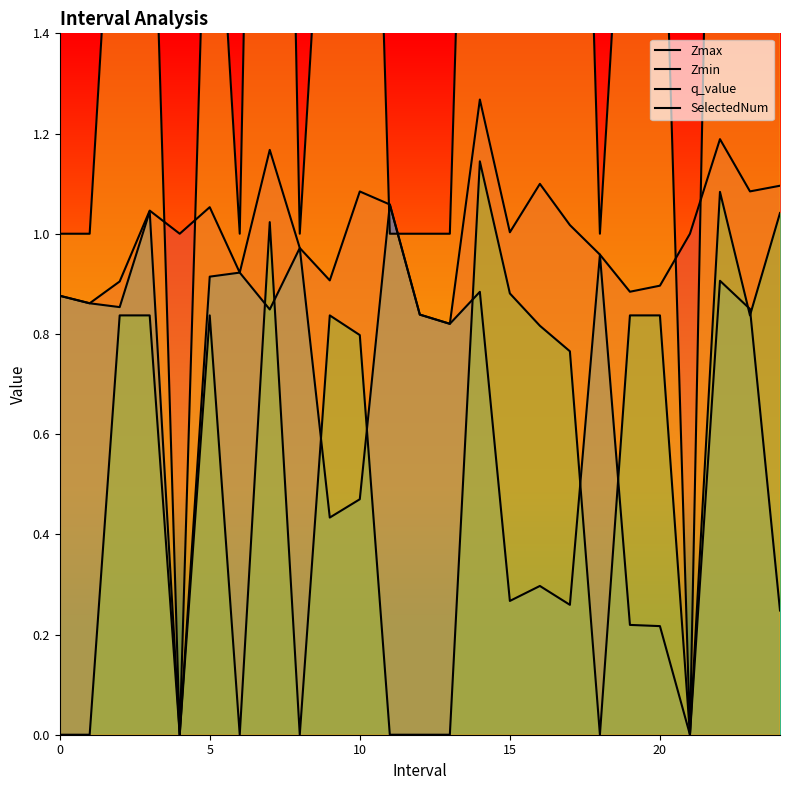

Reading left to right, list all the values displayed in this chart.

Zmax: 0.9	0.9	0.9	1.0	1.0	1.1	0.9	1.2	1.0	0.9	1.1	1.1	0.8	0.8	1.3	1.0	1.1	1.0	1.0	0.9	0.9	1.0	1.2	1.1	1.1
Zmin: 0.9	0.9	0.9	1.0	0.0	0.9	0.9	0.8	1.0	0.4	0.5	1.1	0.8	0.8	0.9	0.3	0.3	0.3	1.0	0.2	0.2	0.0	0.9	0.8	0.2
q_value: -0.0	-0.0	0.8	0.8	0.0	0.8	-0.0	1.0	-0.0	0.8	0.8	-0.0	-0.0	-0.0	1.1	0.9	0.8	0.8	-0.0	0.8	0.8	0.0	1.1	0.8	1.0
SelectedNum: 1.0	1.0	2.0	2.0	0.0	2.0	1.0	4.0	1.0	2.0	3.0	1.0	1.0	1.0	3.0	5.0	3.0	3.0	1.0	2.0	2.0	0.0	3.0	2.0	3.0